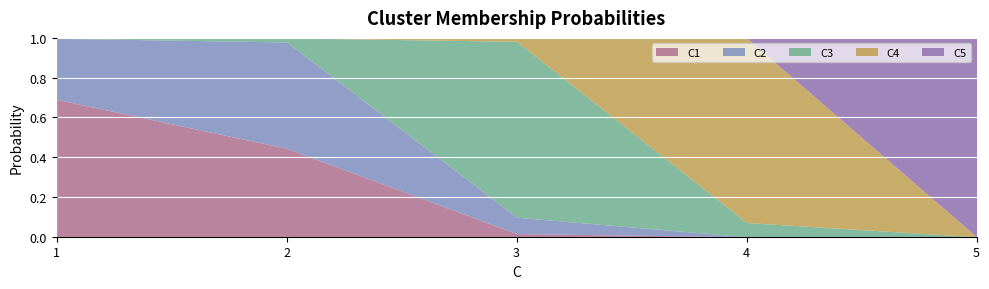

What is the difference between the maximum and minimum values in the C1 series?

0.7